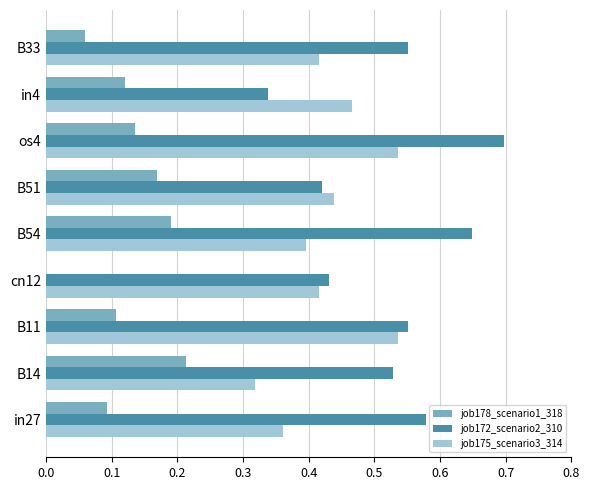

Which category has the highest value in the job178_scenario1_318 series?

B14